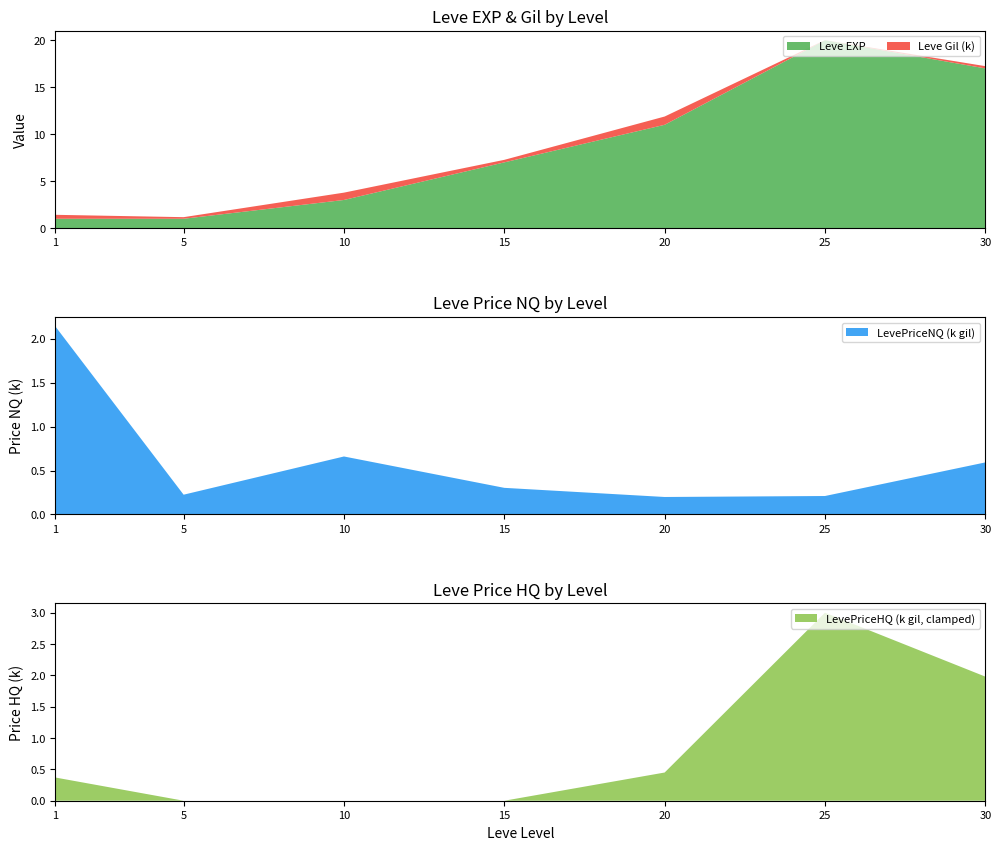

Reading left to right, transcribe all the data shown in this chart.

Leve EXP: 1.0	1.0	3.0	7.0	11.0	20.0	17.0
Leve Gil: 420.0	170.0	780.0	270.0	880.0	10.0	240.0
LevePriceNQ: 2142.2	225.0	660.4	303.0	198.9	210.0	592.8
LevePriceHQ: 370.4	0.0	0.0	0.0	450.0	18755302.5	1980.0